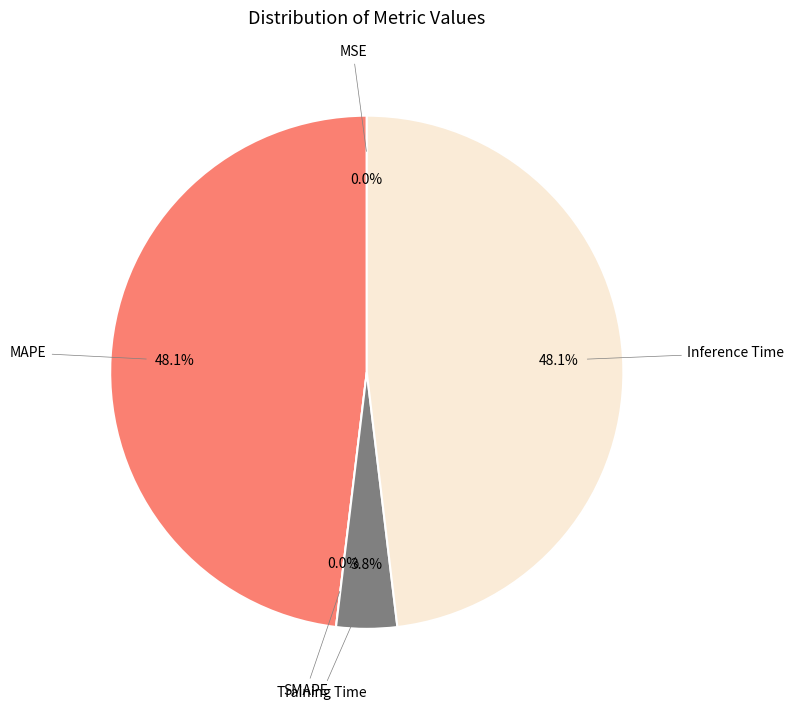

Which category has the smallest portion of the pie?

SMAPE